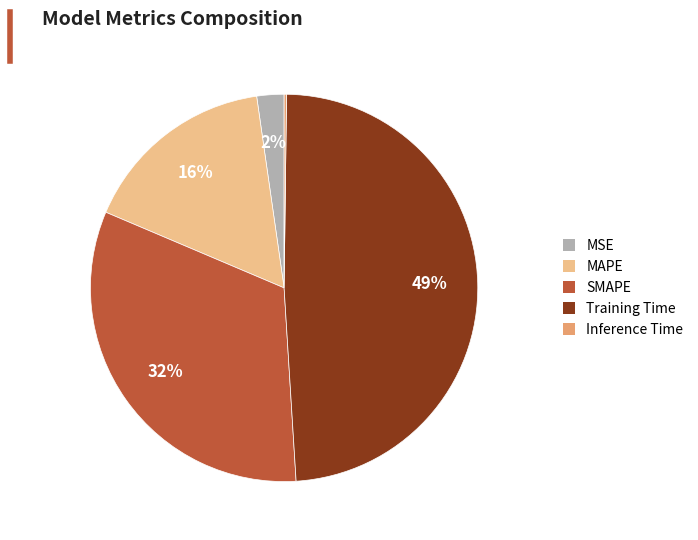

To the nearest percent, what is the difference between the largest and smallest slice percentages?

49%